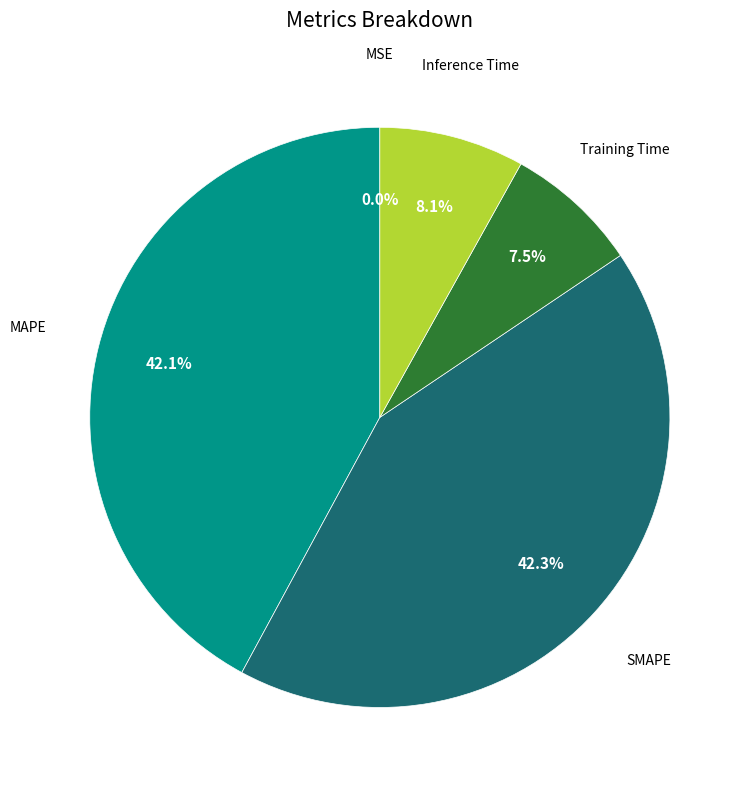

Does any single category account for the majority?

No